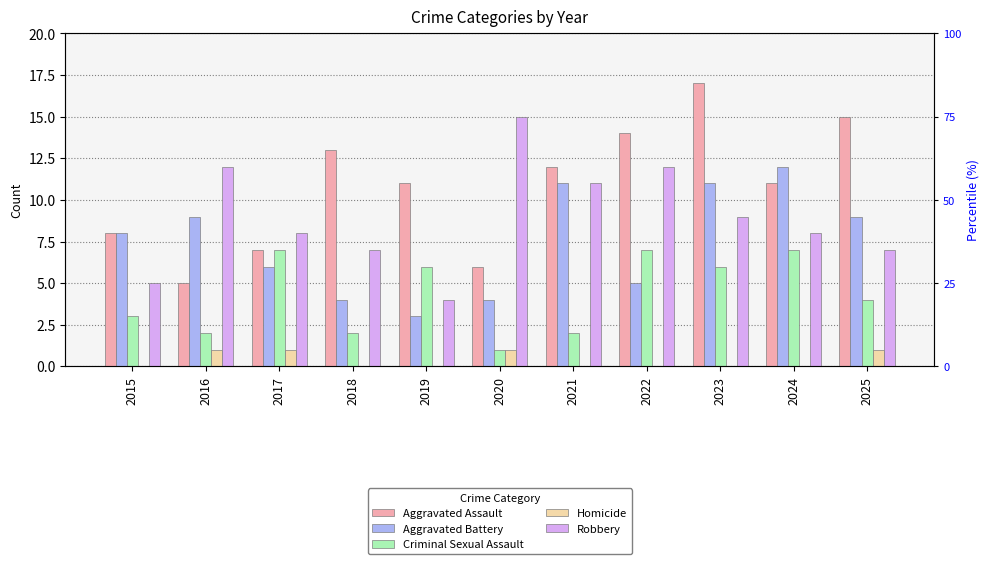

How many Criminal Sexual Assault values are between 2 and 7?

10